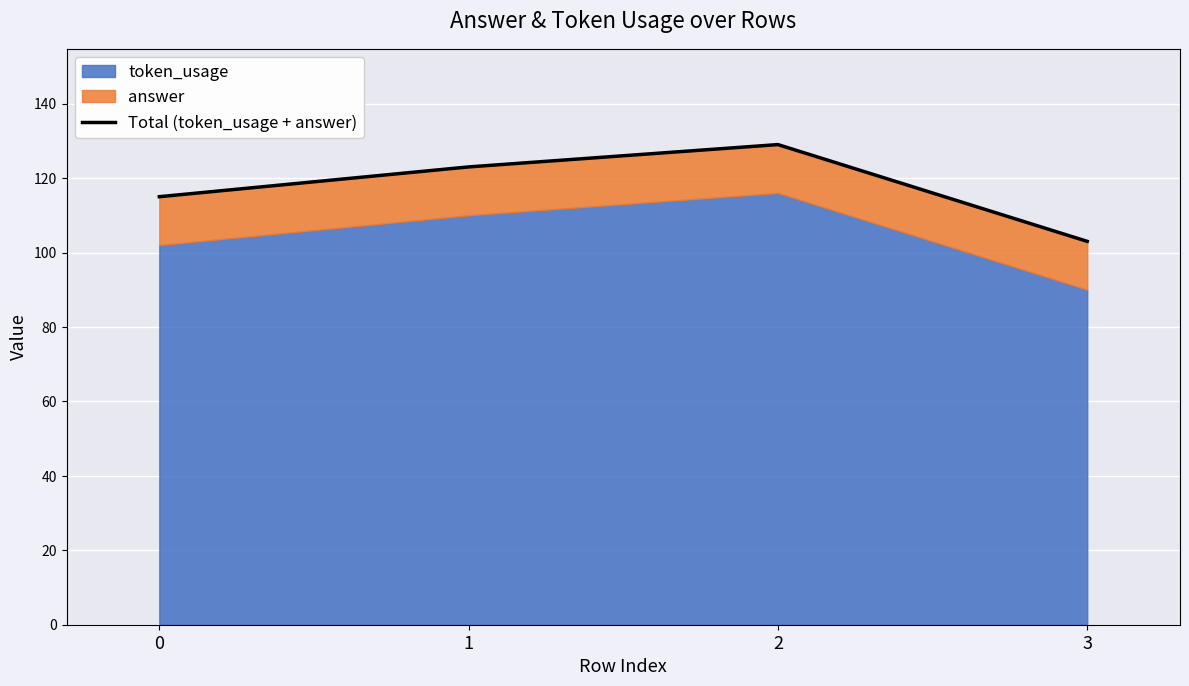

What is the change in value from 2 to 3?

-26